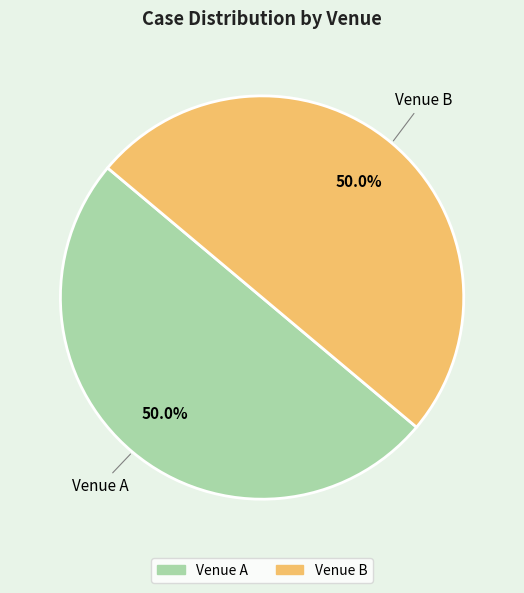

What is the ratio of the value at Venue B to the value at Venue A?

1.0